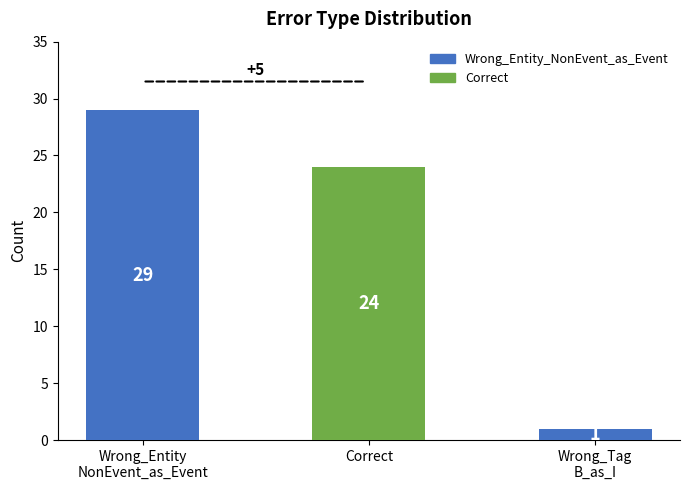

Reading right to left, transcribe all the data shown in this chart.

Wrong_Tag
B_as_I=1	Correct=24	Wrong_Entity
NonEvent_as_Event=29